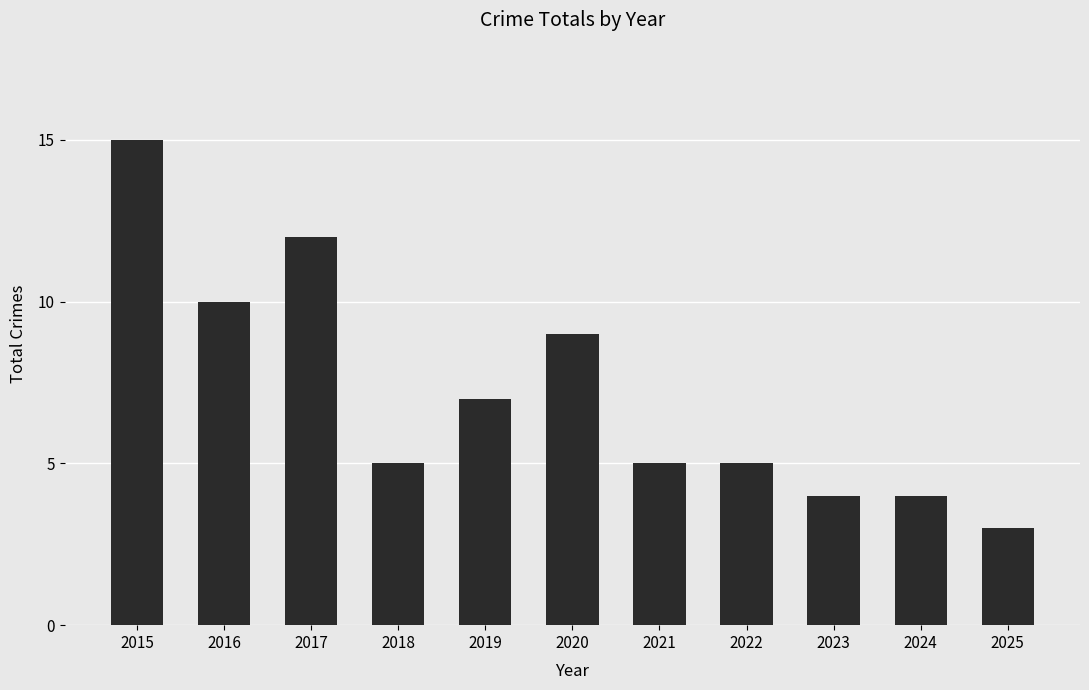

Is it true that the value at 2017 is 20?

False